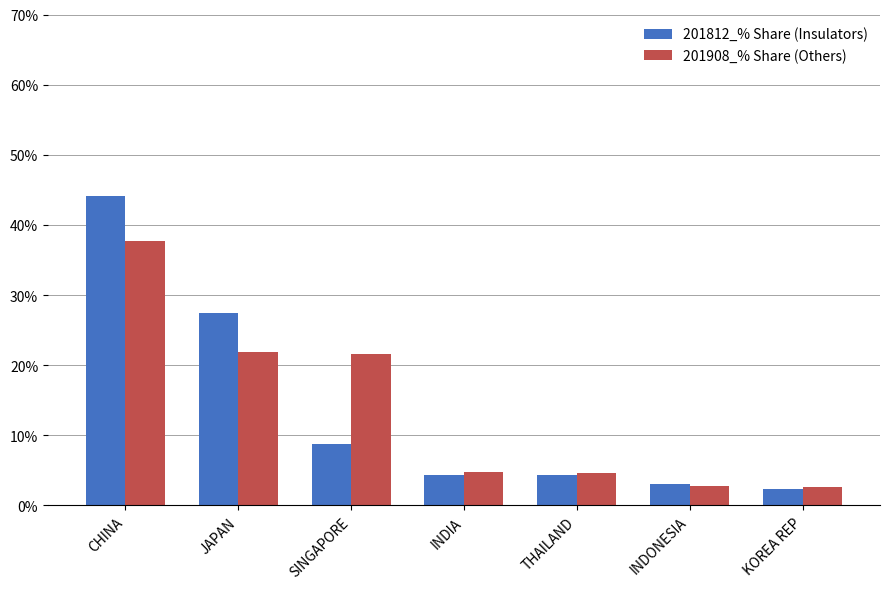

What is the label of the 4th bar from the right?

INDIA